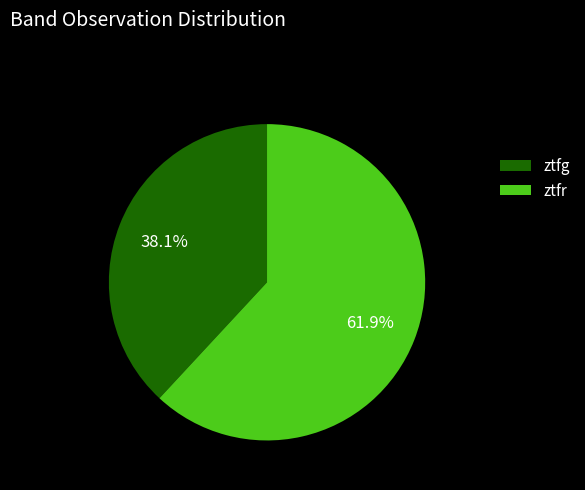

What is the total percentage of ztfg and ztfr?

100.0%